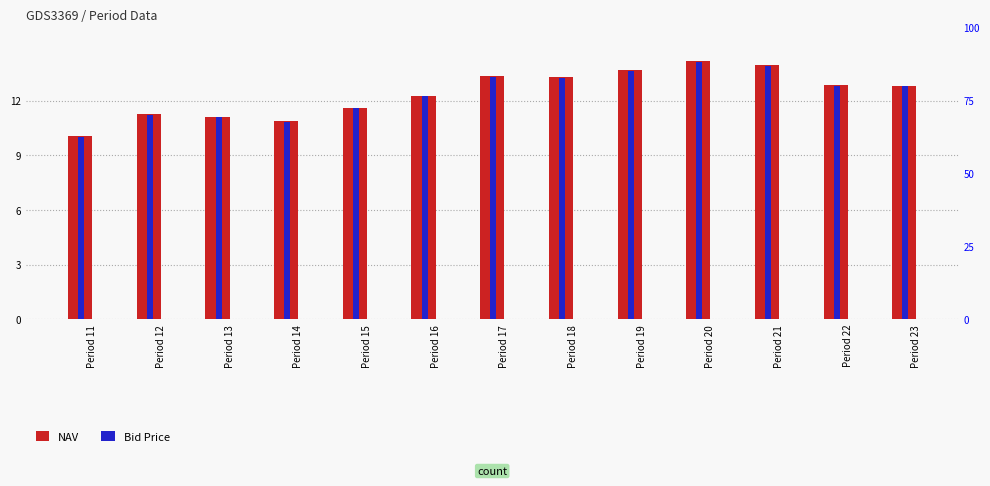

Rank the series by their maximum value, from lowest to highest.

Bid Price, NAV